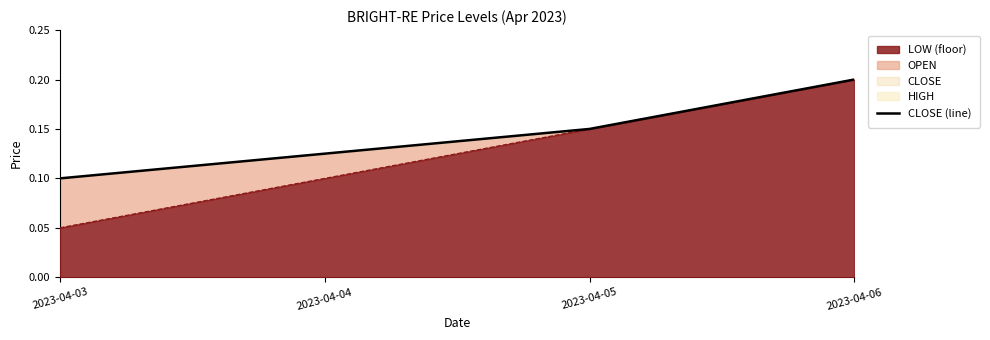

How many lines are shown in the chart?

1